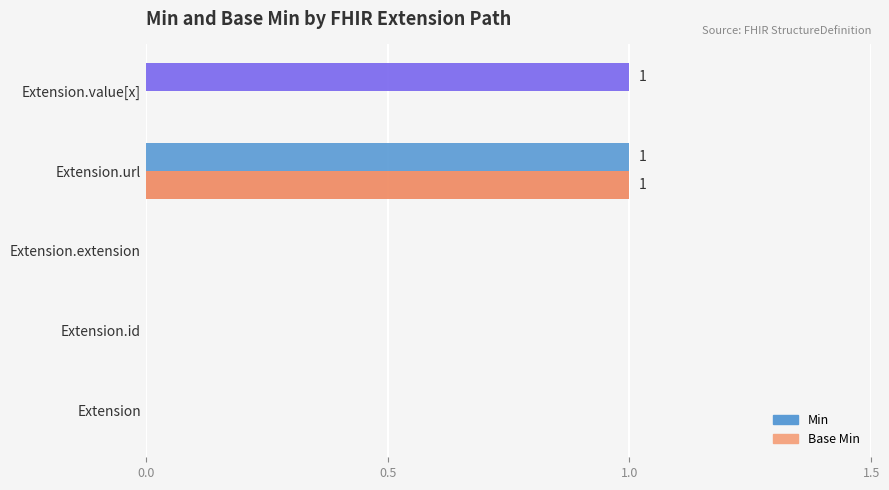

At which label does Base Min reach its peak?

Extension.url